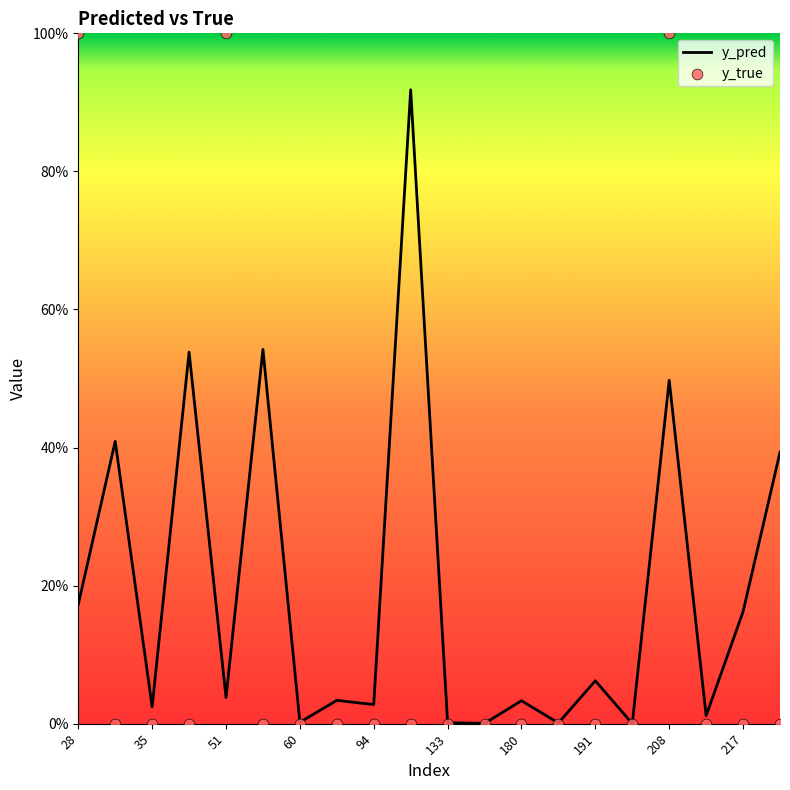

What are all the series names shown in the legend?

y_pred, y_true